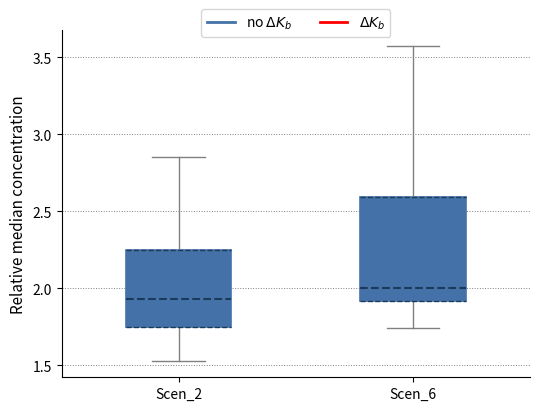

Reading left to right, read every box against the y-axis: the position of its median line, the range the box covers, and the ends of its whiskers. The values are not printed on the chart, so give them approximately, as read against the axis.

Scen_2: median 1.95, box 1.75 to 2.25, whiskers 1.50 to 2.85
Scen_6: median 2.00, box 1.90 to 2.60, whiskers 1.75 to 3.55